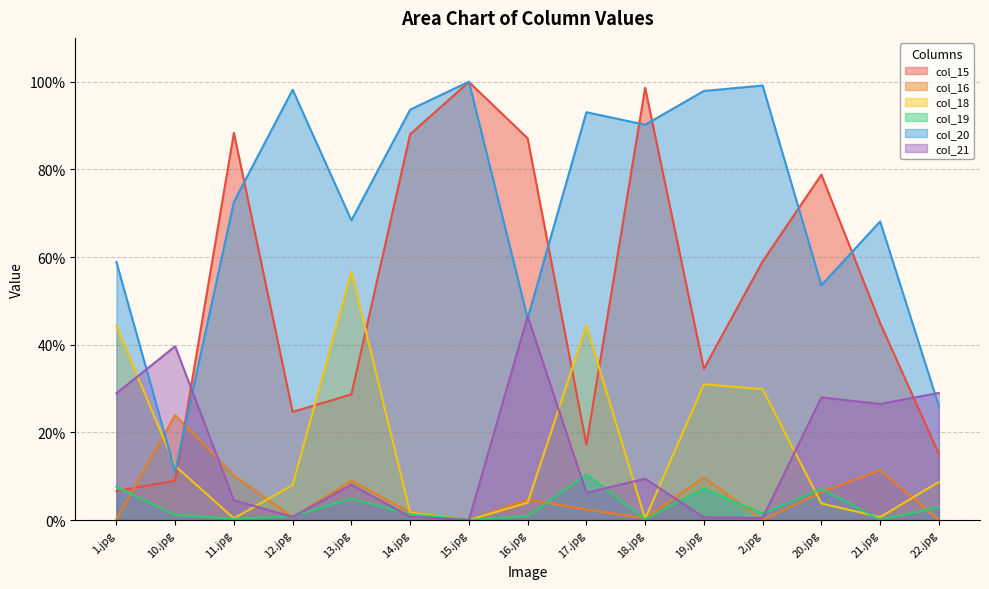

Which series has the largest range (max minus min)?

col_15